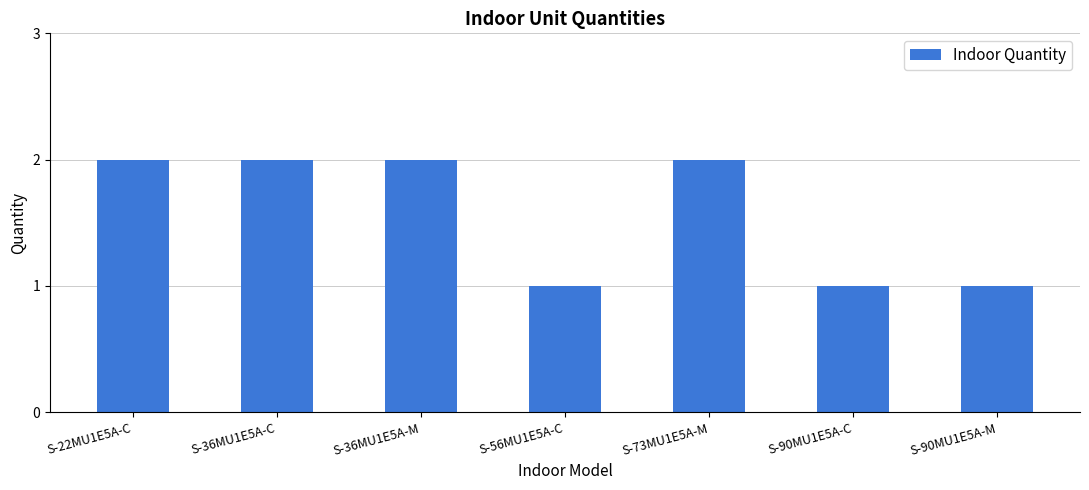

Does the chart contain stacked bars?

No